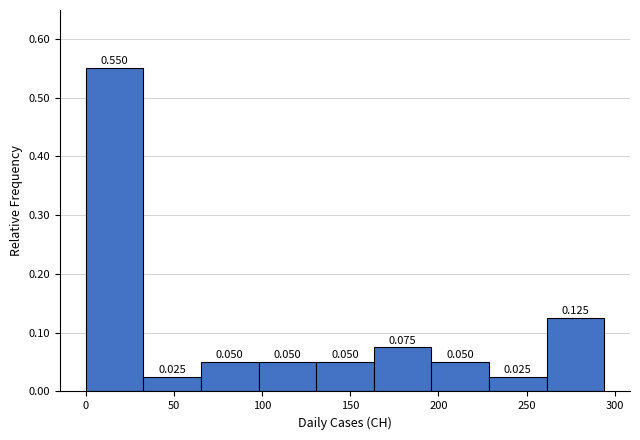

Which range on the x-axis has the tallest bar?

0 to 35